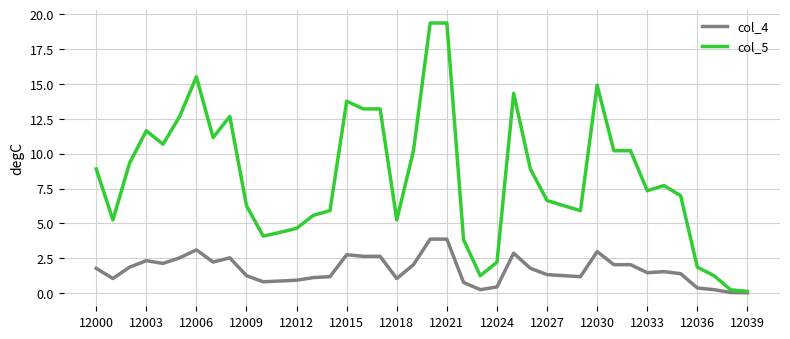

Rank the series by their maximum value, from highest to lowest.

col_5, col_4